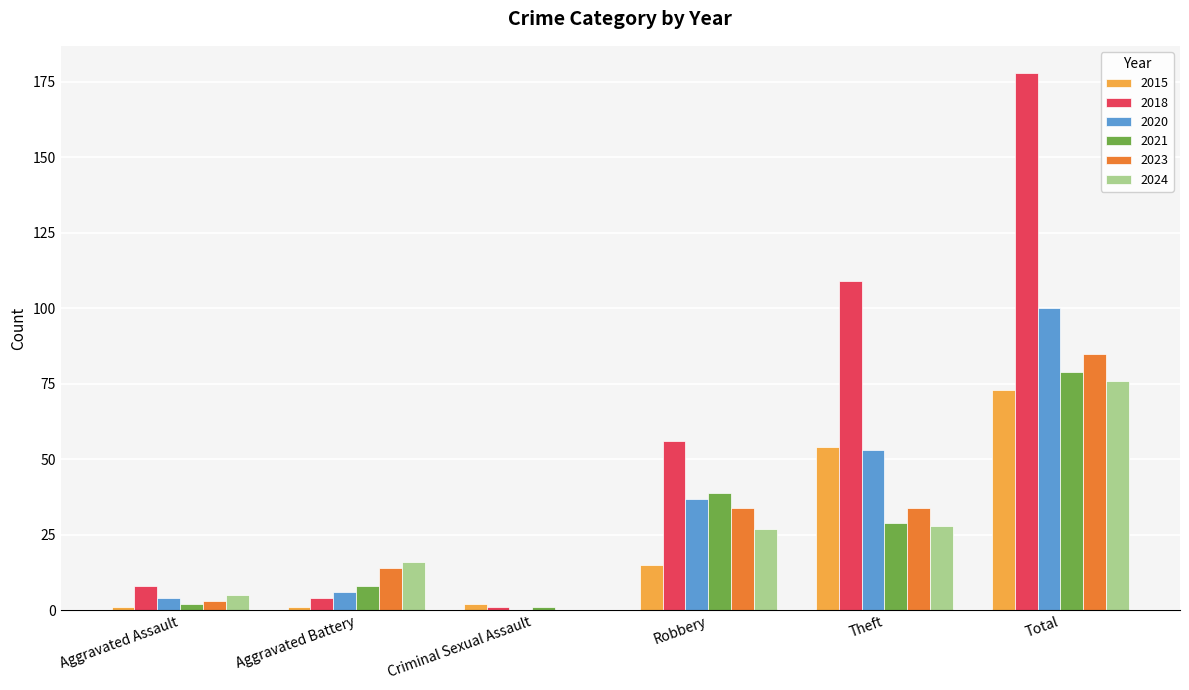

What are all the series names shown in the legend?

2015, 2018, 2020, 2021, 2023, 2024